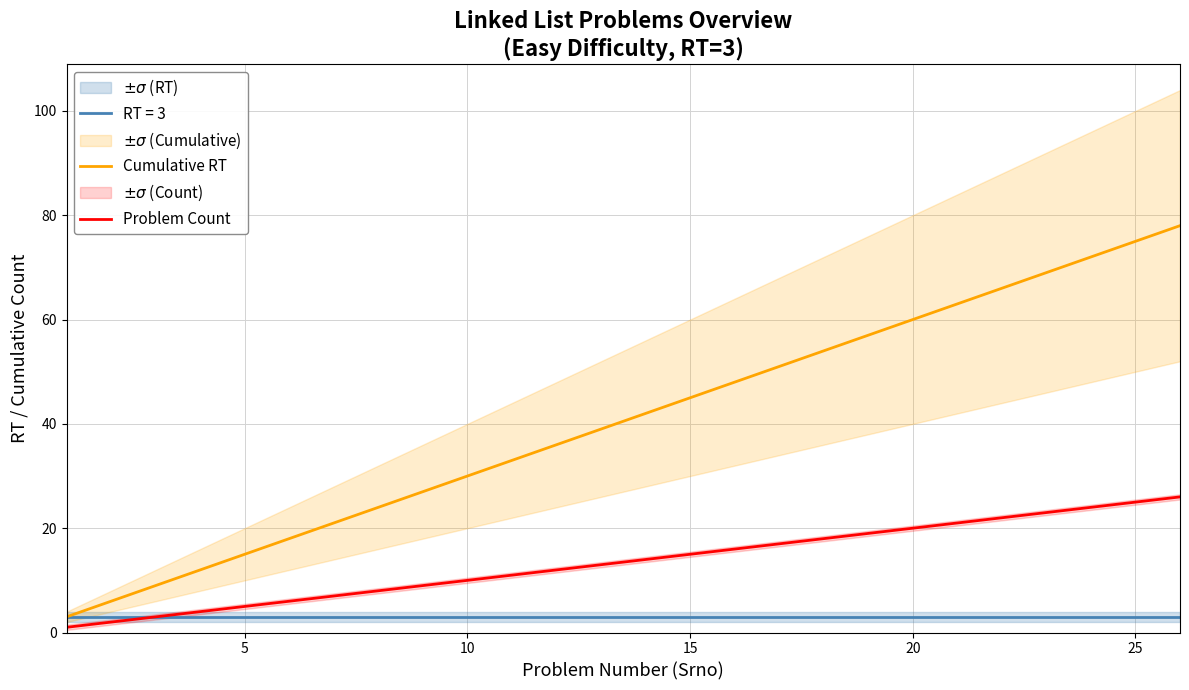

True or false: Cumulative RT and Problem Count intersect in this chart.

False